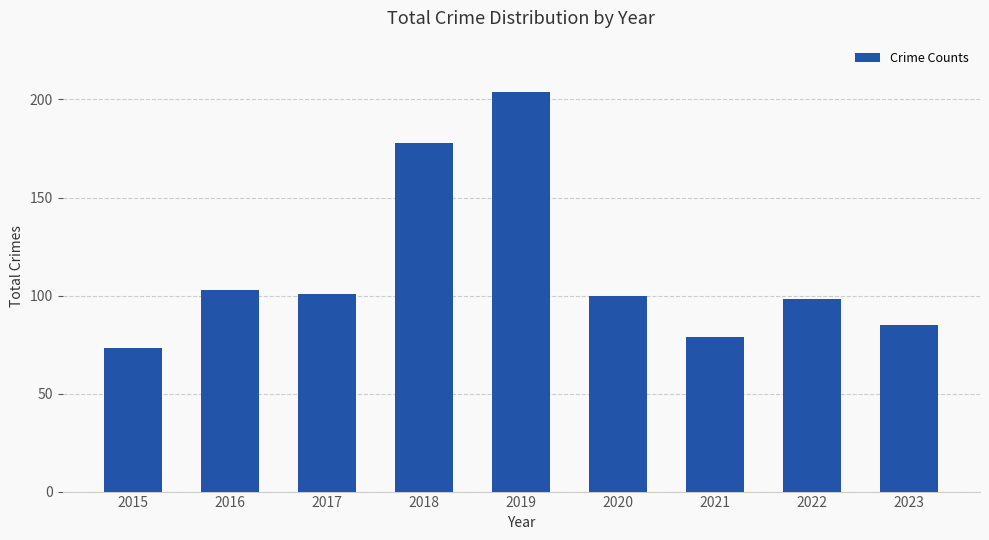

Reading left to right, extract all data points from this chart.

2015=73	2016=103	2017=101	2018=178	2019=204	2020=100	2021=79	2022=98	2023=85